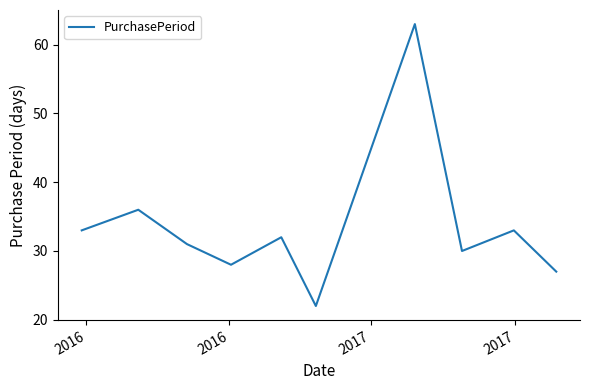

What is the smallest value displayed?

22